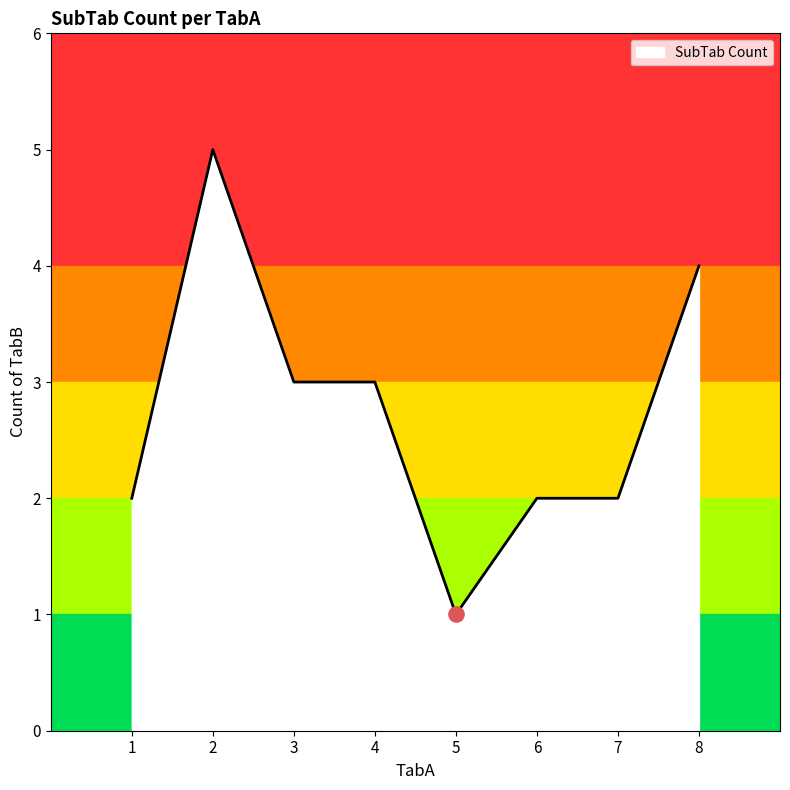

Approximately how many times larger is the value at 7 compared to 6?

1.0